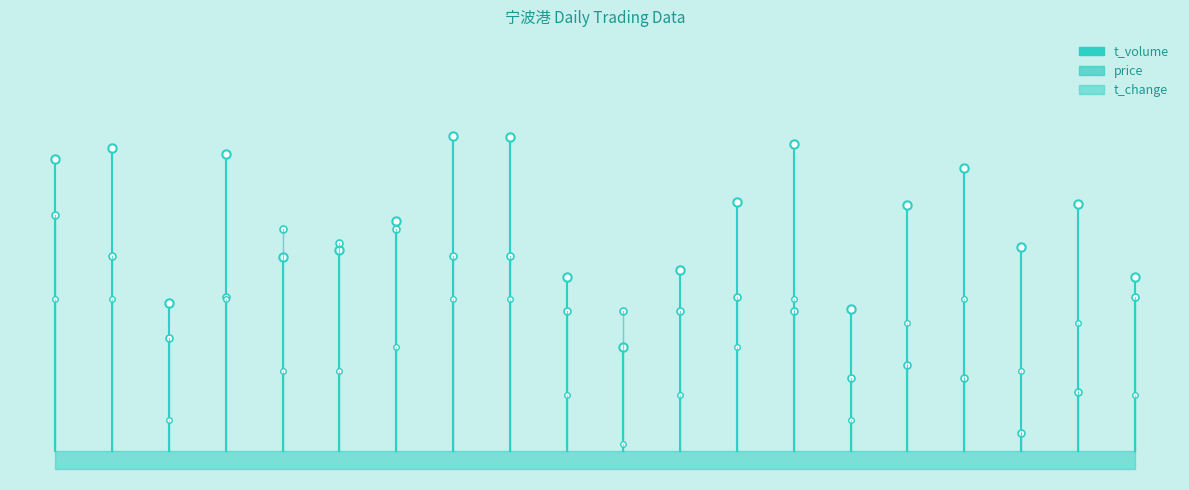

True or false: the data shows 0.8 at 0.0.

True